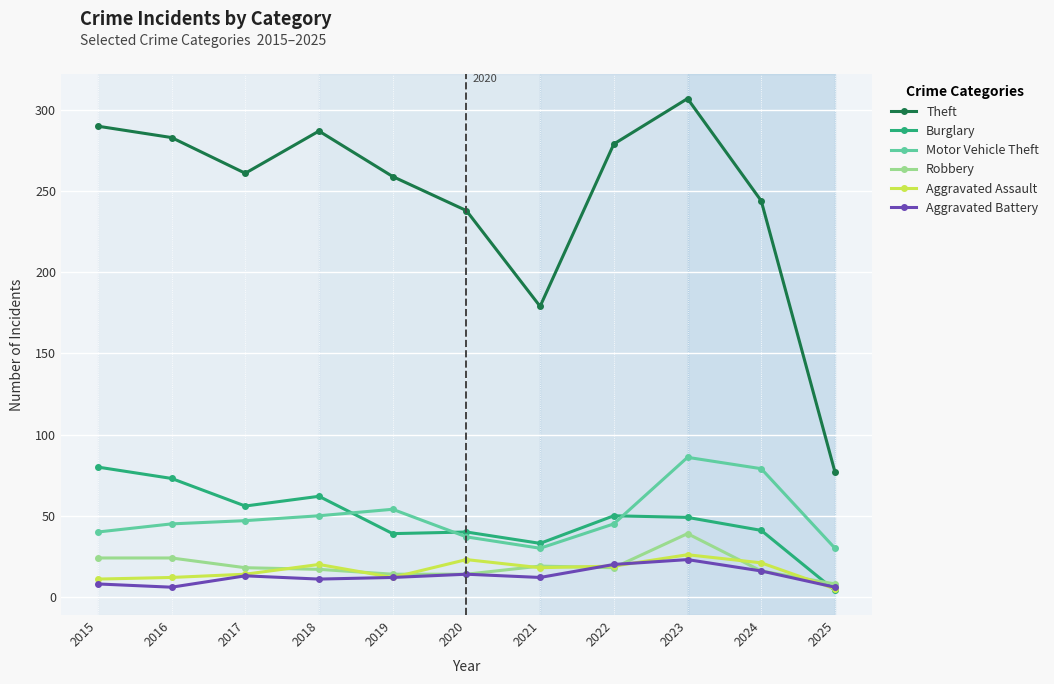

True or false: Motor Vehicle Theft and Aggravated Battery cross at least once.

False